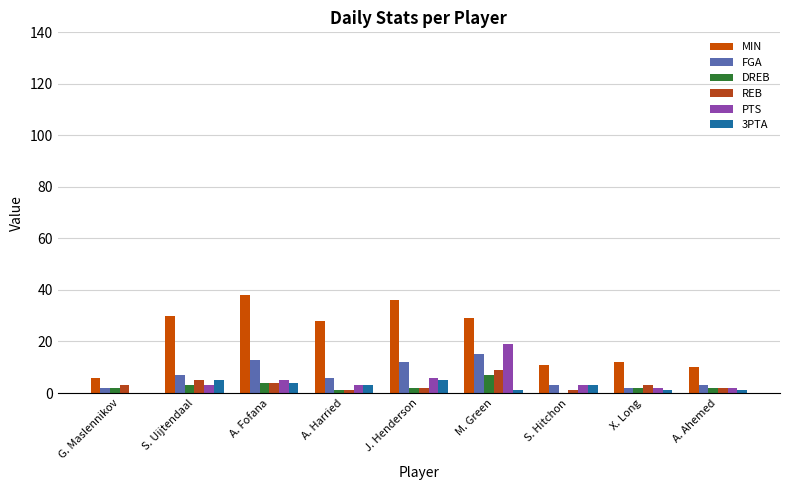

What is the difference between the second highest and second lowest values in the PTS series?

4